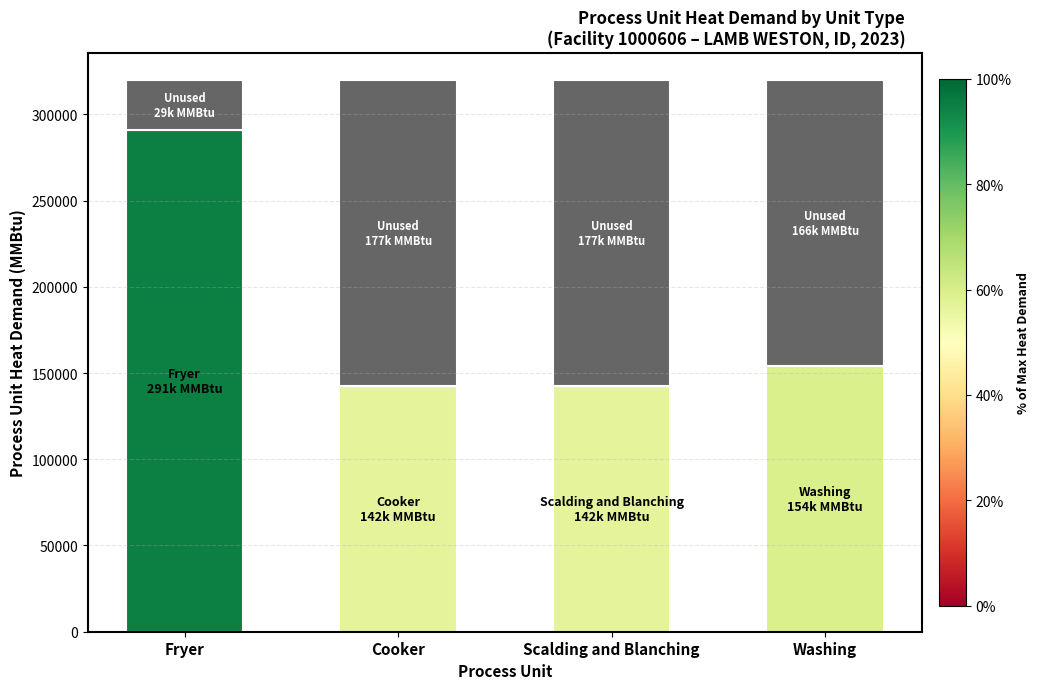

What is the total value across all series at Washing?

319713.8